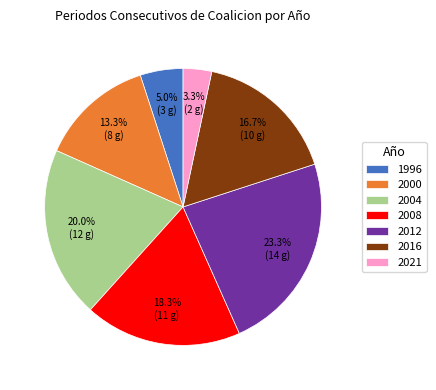

What percentage is the 2000 slice, to the nearest percent?

13%